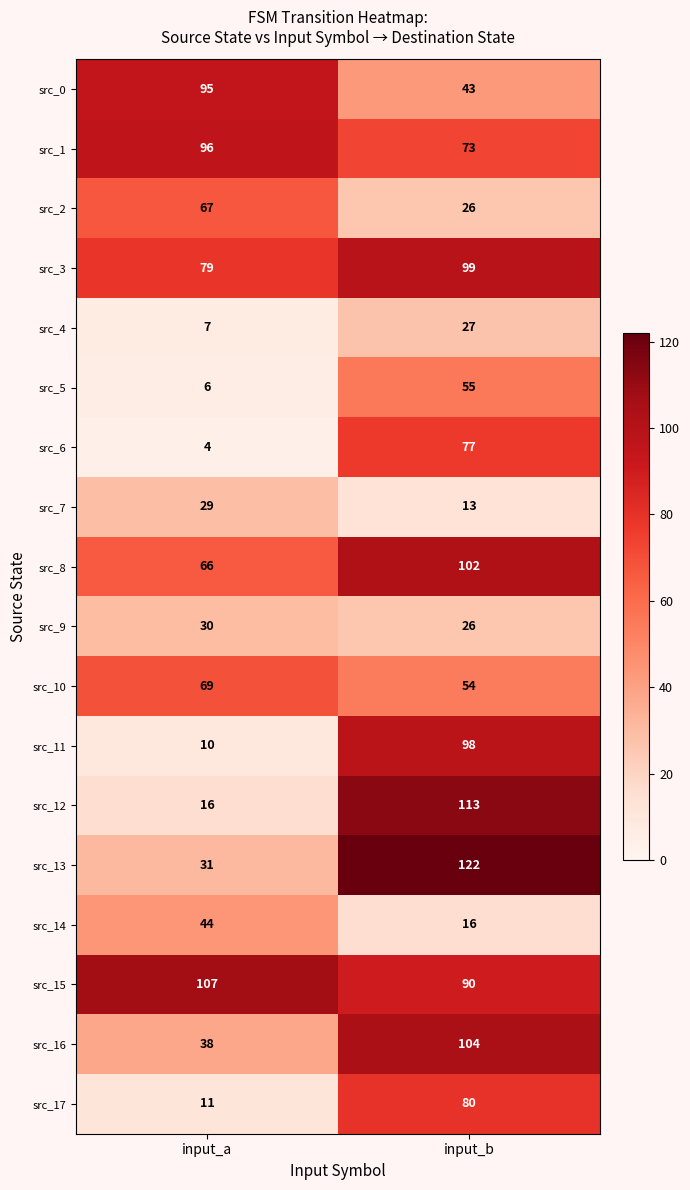

At which category is the sum across all series the highest?

input_b